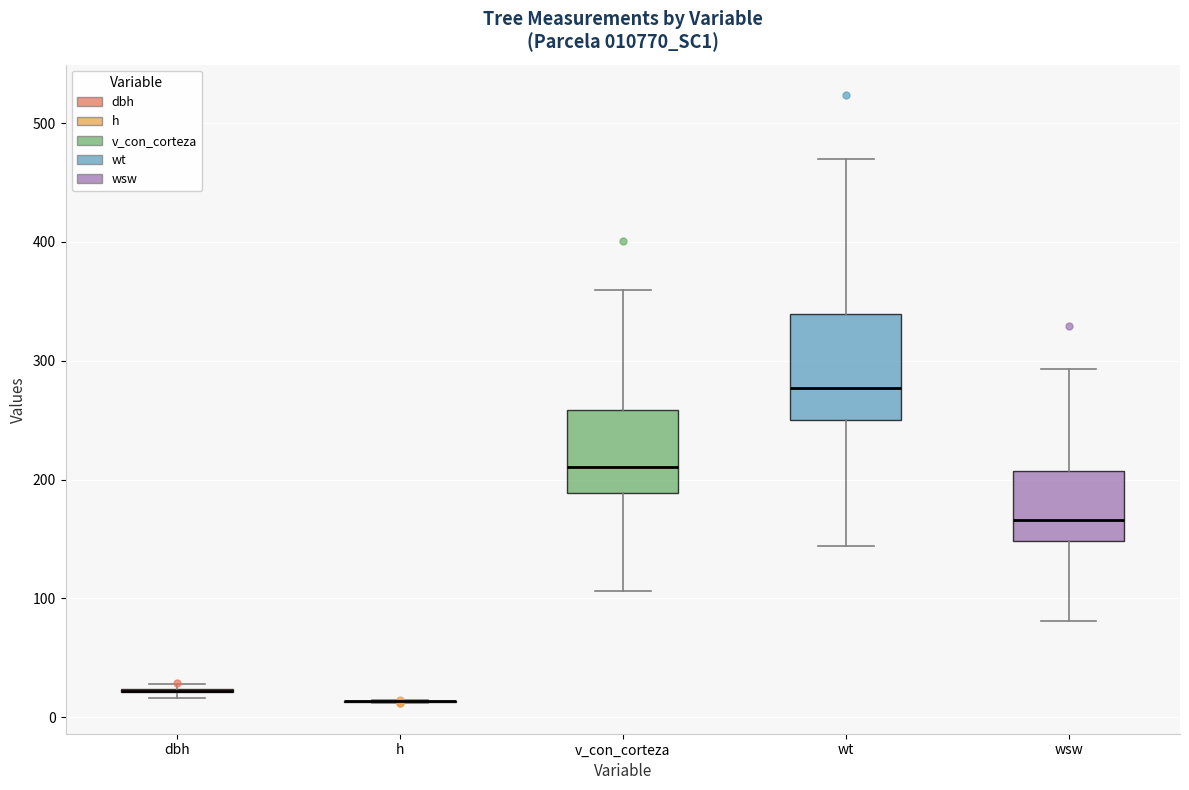

Reading left to right, transcribe this box plot: for each box, give where its median line is, the range the box spans, and where its two whiskers end, as read against the y-axis. The values are not printed on the chart, so give them approximately, as read against the axis.

dbh: box collapsed to a line at 20, whiskers 20 to 30
h: box collapsed to a line at 10, whiskers 10 to 10
v_con_corteza: median 210, box 190 to 260, whiskers 110 to 360
wt: median 280, box 250 to 340, whiskers 140 to 470
wsw: median 170, box 150 to 210, whiskers 80 to 290